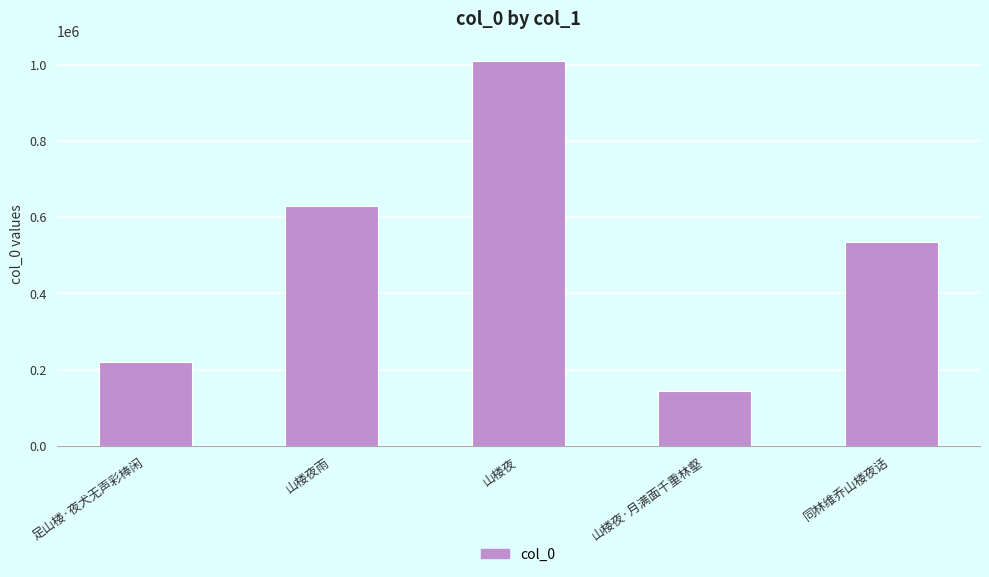

What is the change in value from 山楼夜 to 同林维乔山楼夜话?

-476843